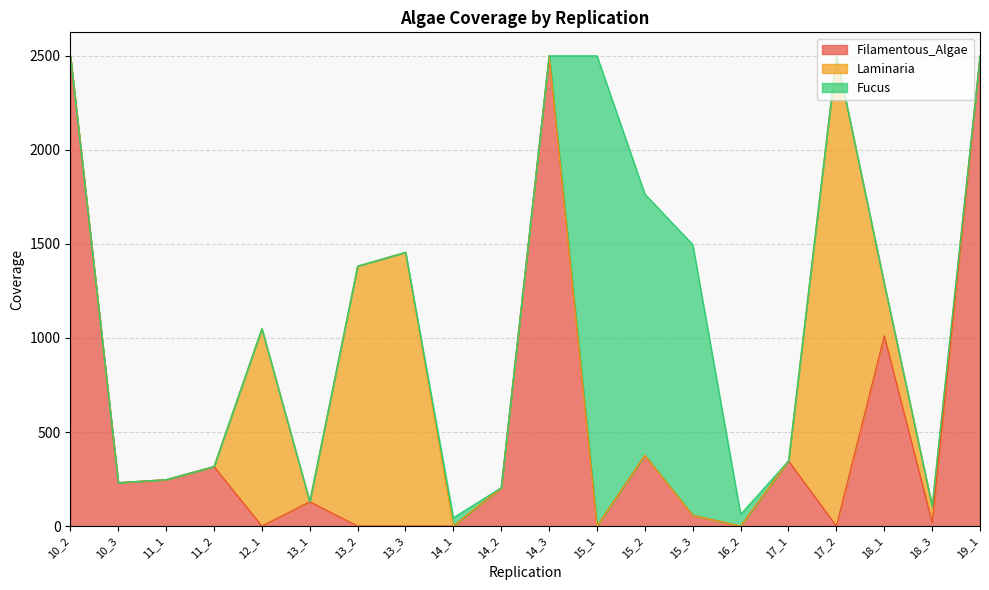

The Laminaria series shows 0.0 at 15_1. True or false?

True